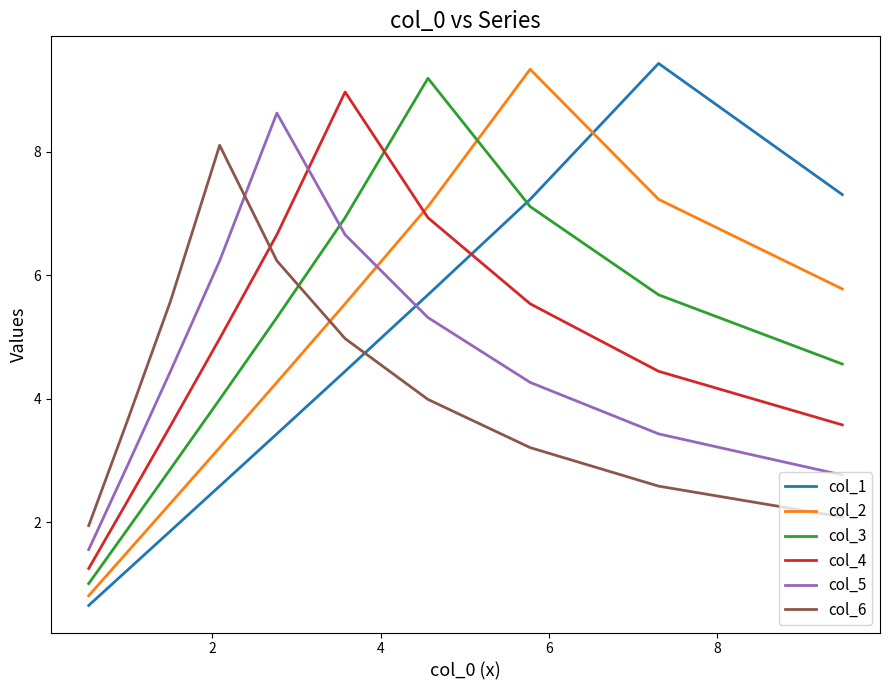

Which series has the largest total across all categories?

col_3